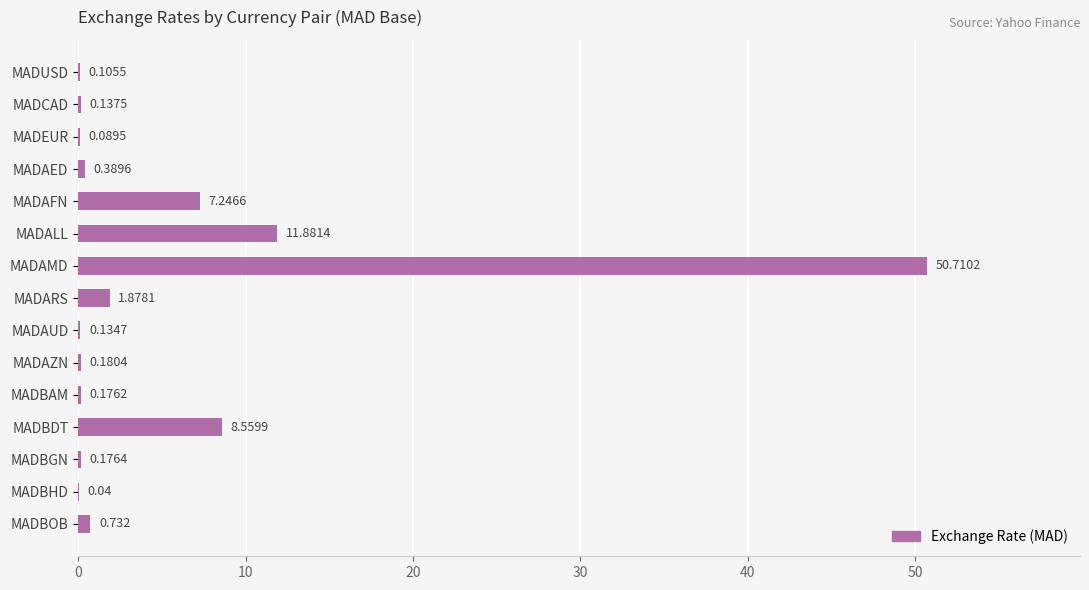

Which has a higher value, MADAED or MADCAD?

MADAED